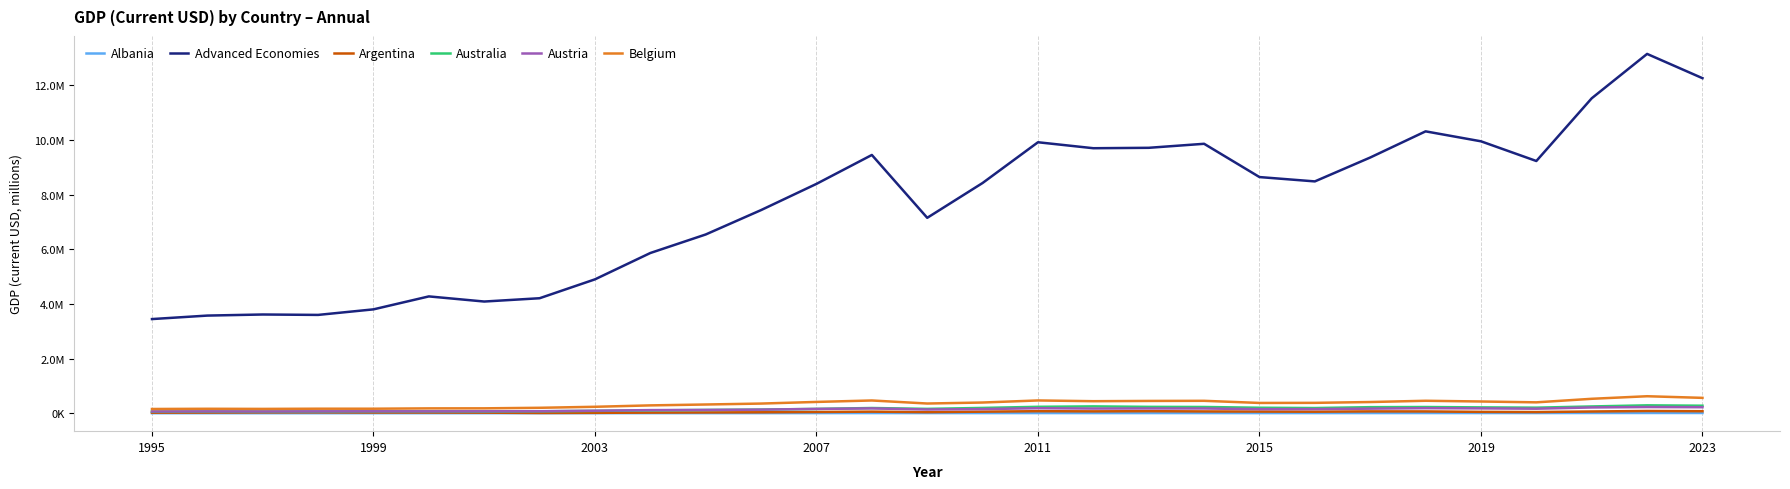

Which series has the largest total across all categories?

Advanced Economies